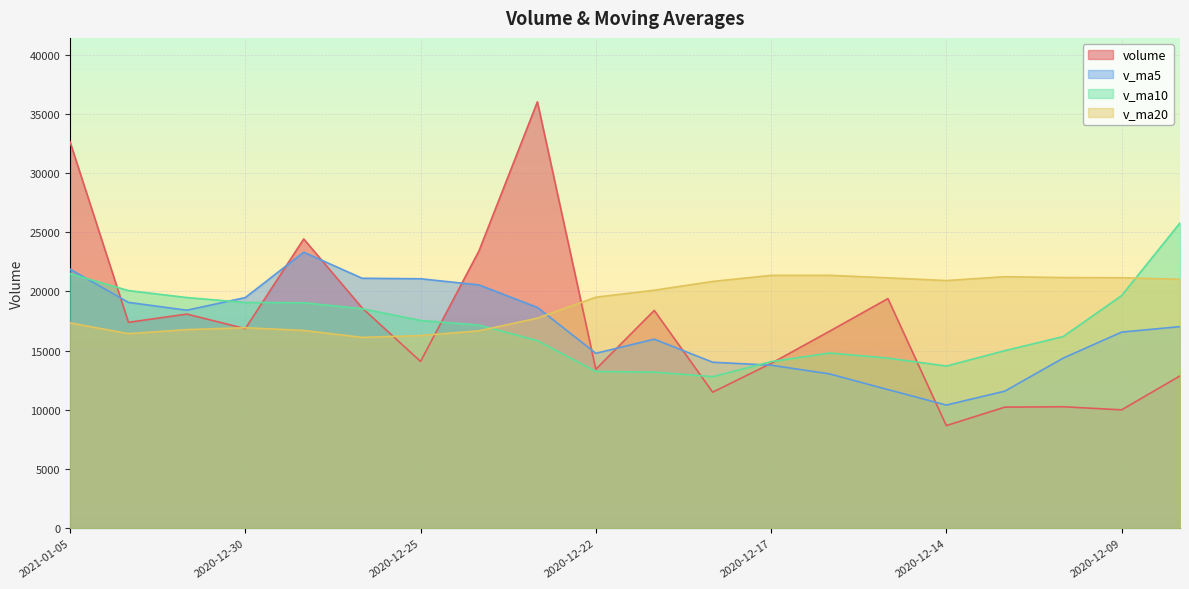

Which category has the lowest value in the volume series?

2020-12-14